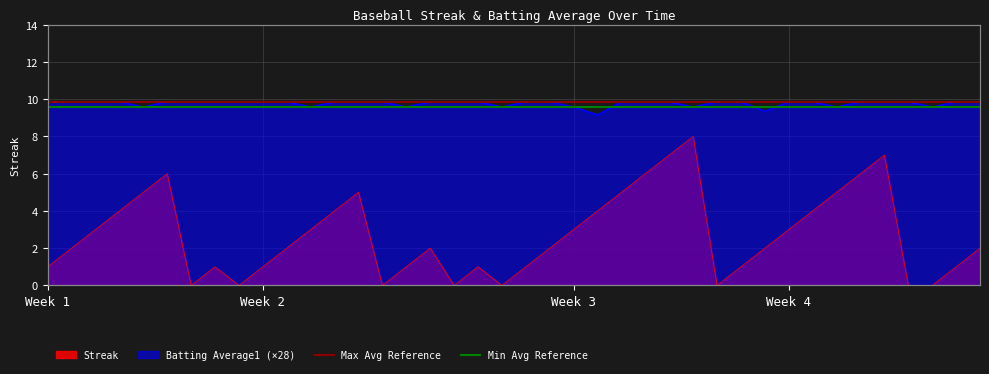

At which label does Min Avg Reference reach its minimum?

Week 1